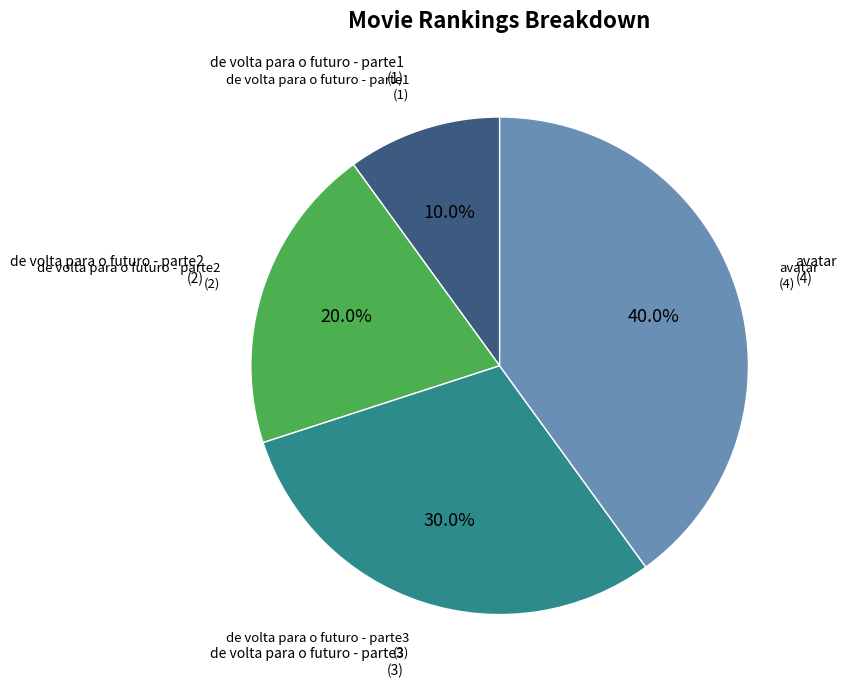

Does any single category account for the majority?

No